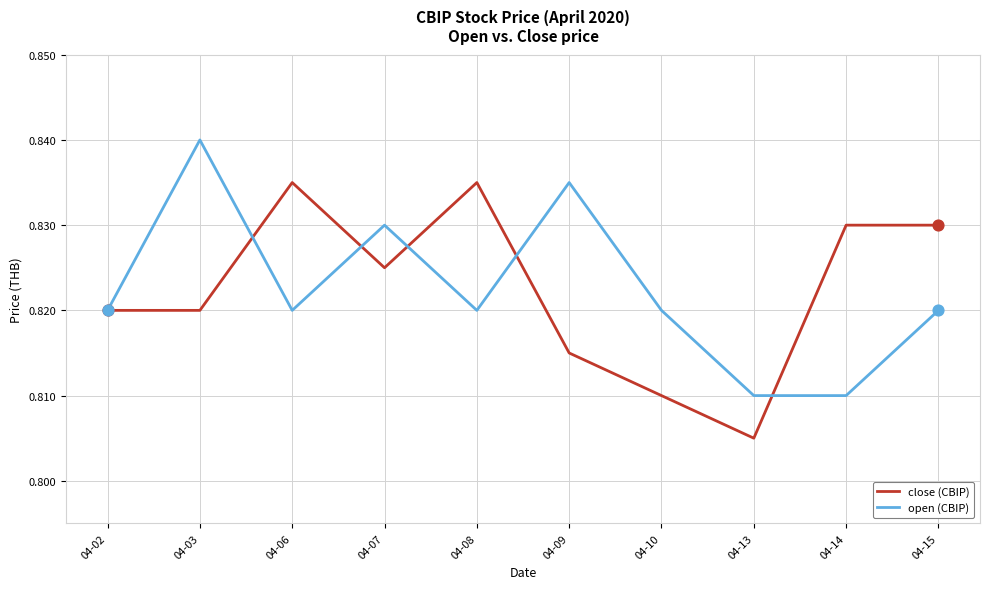

What are all the series names shown in the legend?

close (CBIP), open (CBIP)